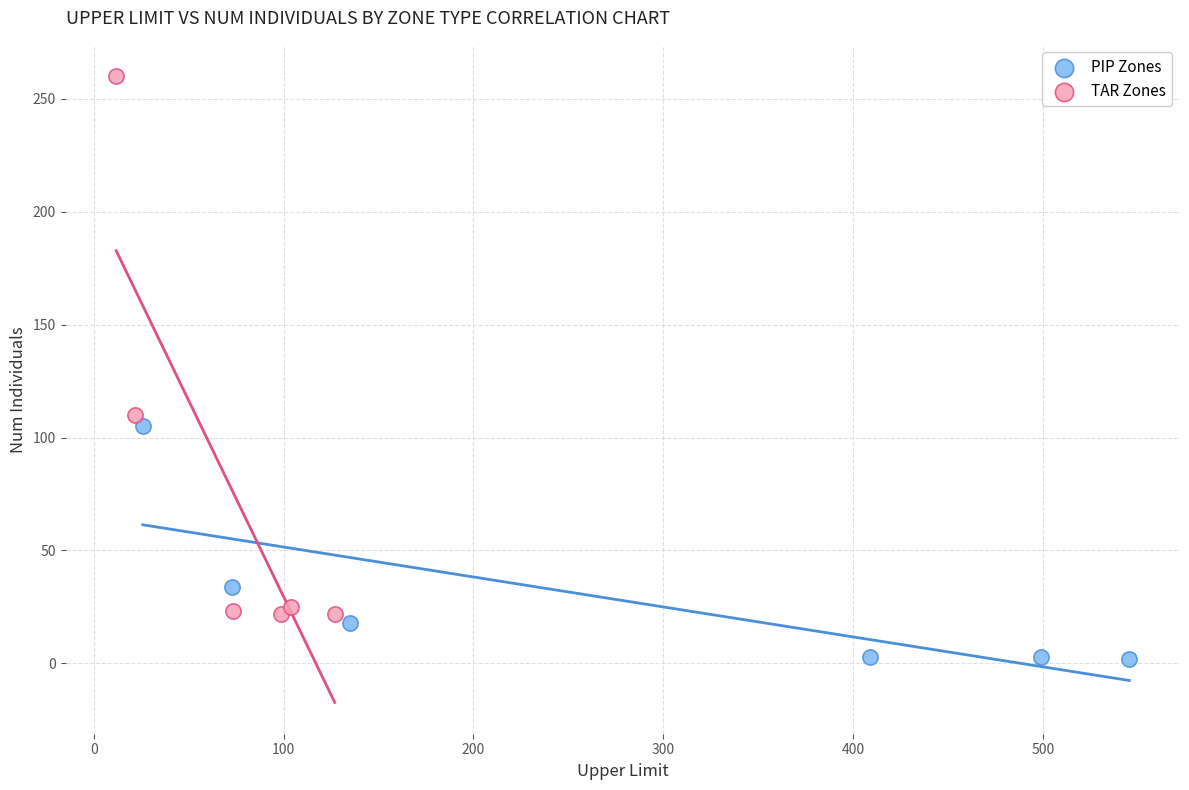

Which series reaches the minimum Y coordinate?

PIP Zones